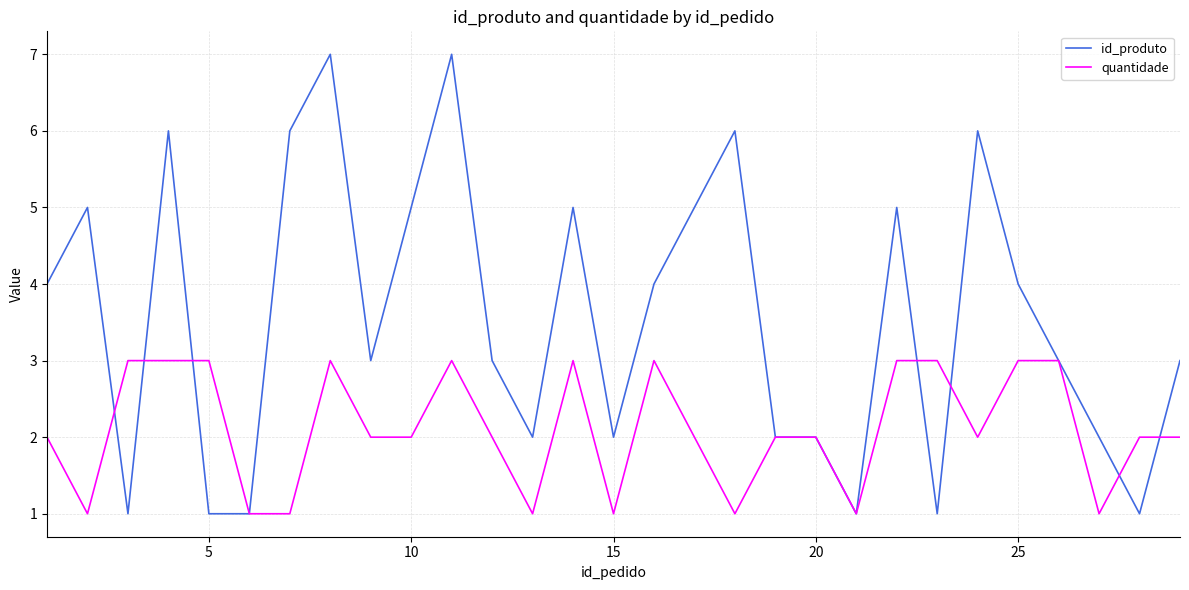

Which series has the largest range (max minus min)?

id_produto